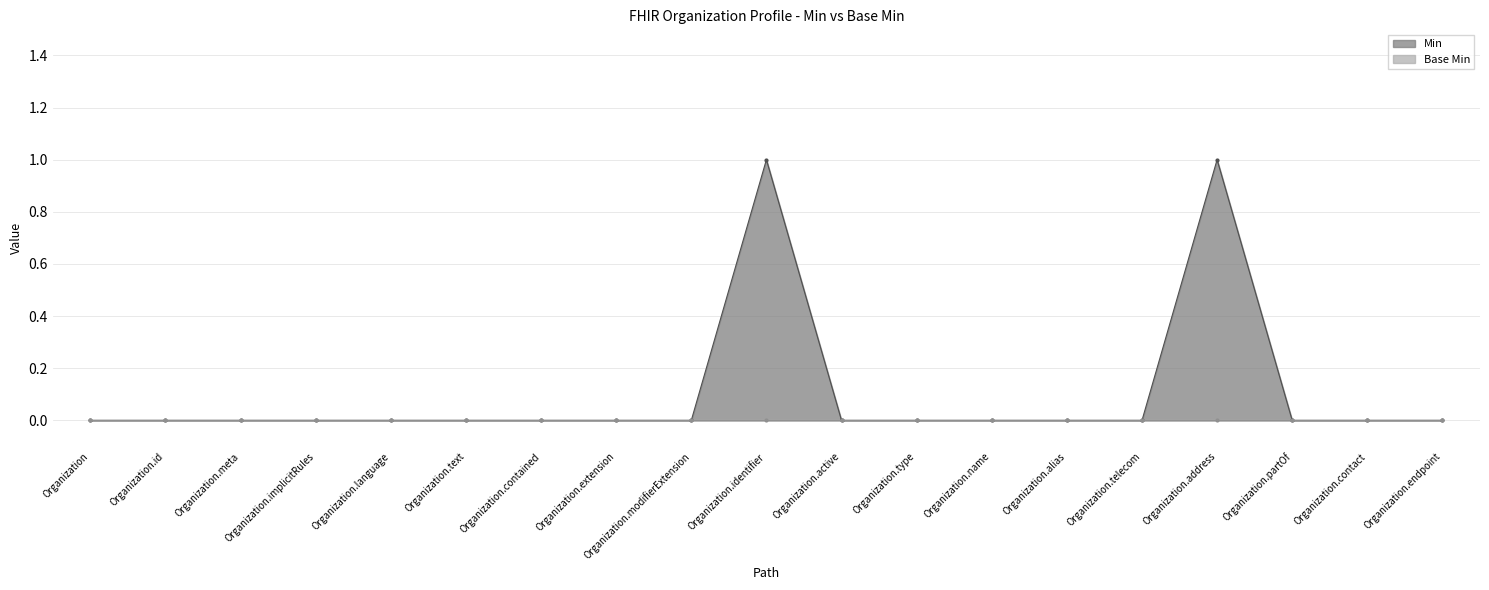

Reading left to right, extract all data points from this chart.

0	0	0	0	0	0	0	0	0	1	0	0	0	0	0	1	0	0	0